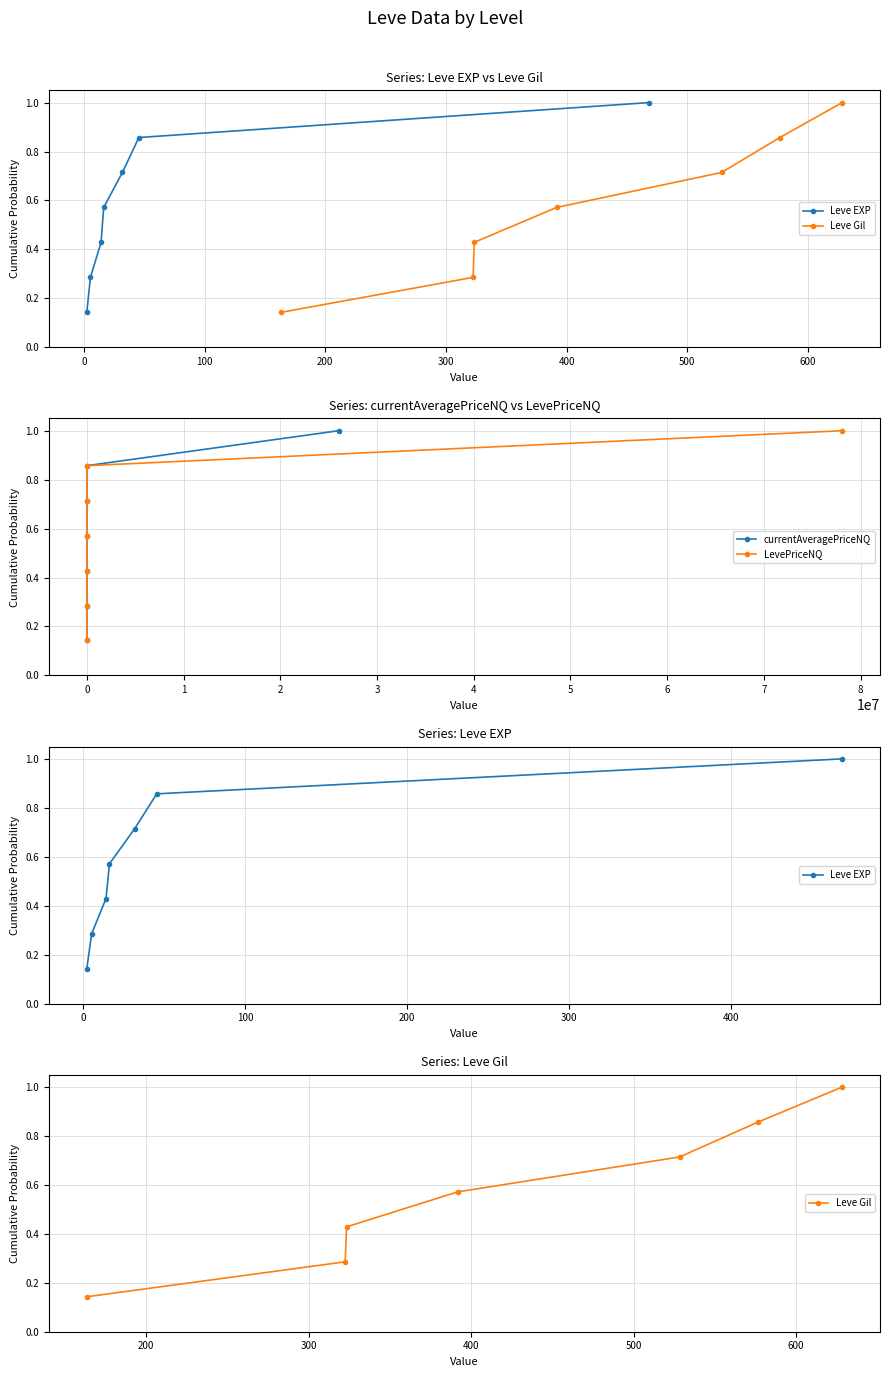

What is the average value of the currentAveragePriceNQ series?

0.6